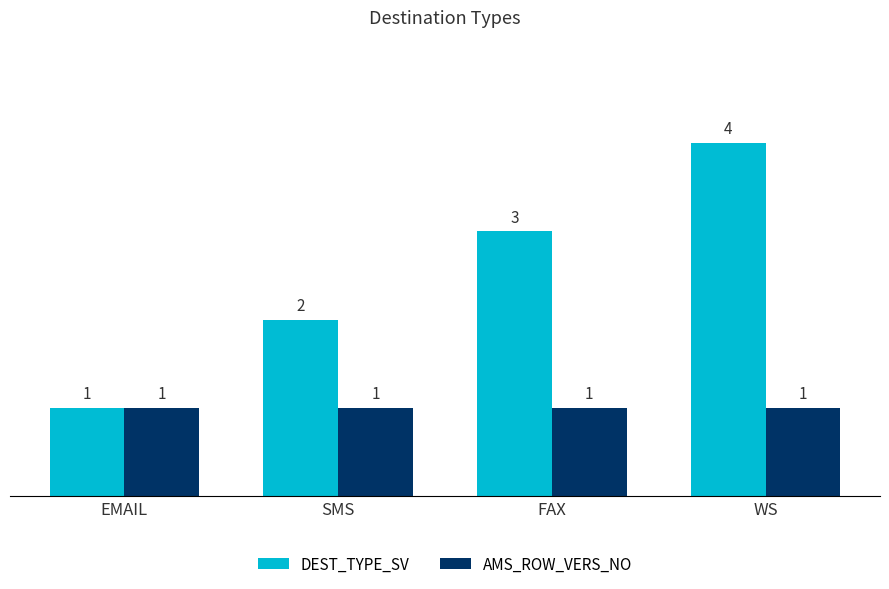

True or false: AMS_ROW_VERS_NO has a value of 1 at EMAIL.

True